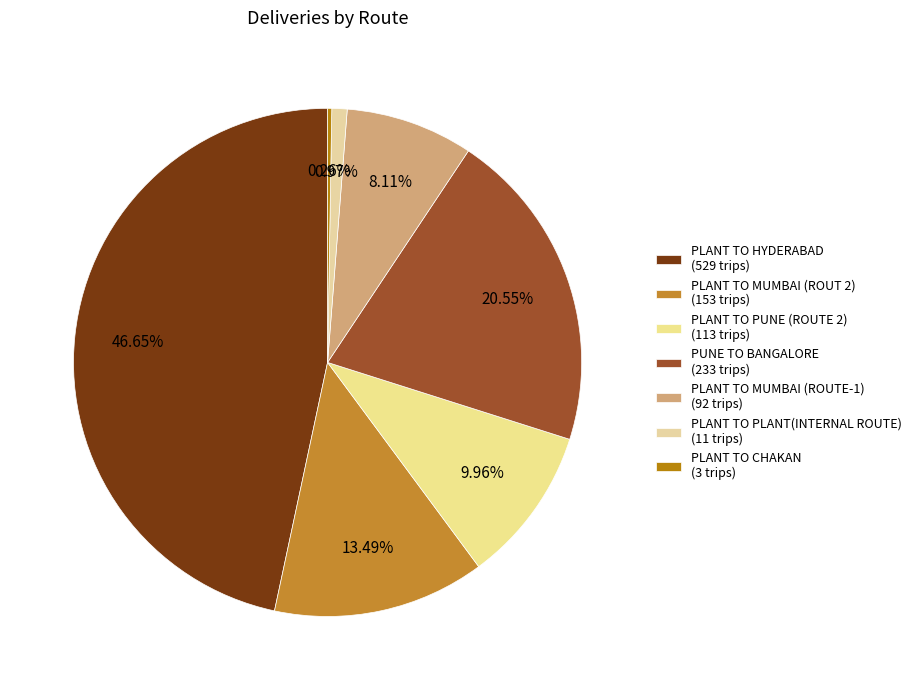

Is it true that PLANT TO PLANT(INTERNAL ROUTE) is 1% of the pie?

True